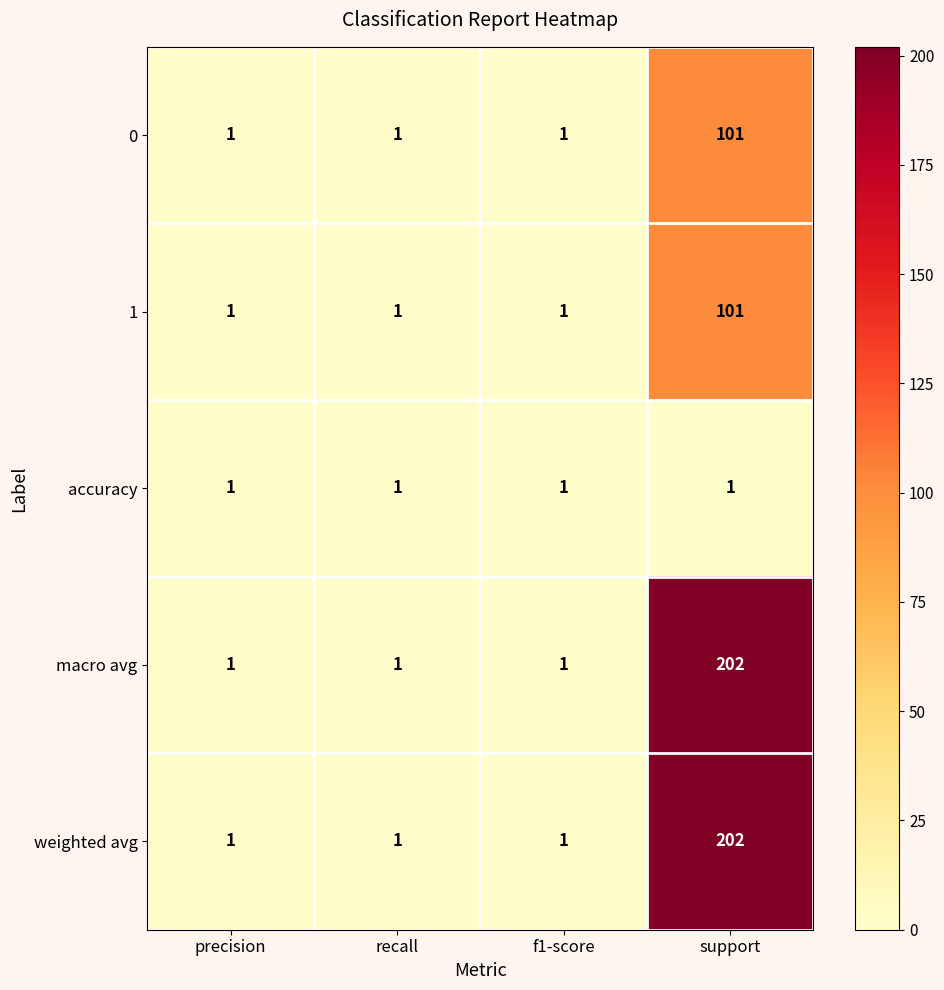

What is the greatest value displayed?

202